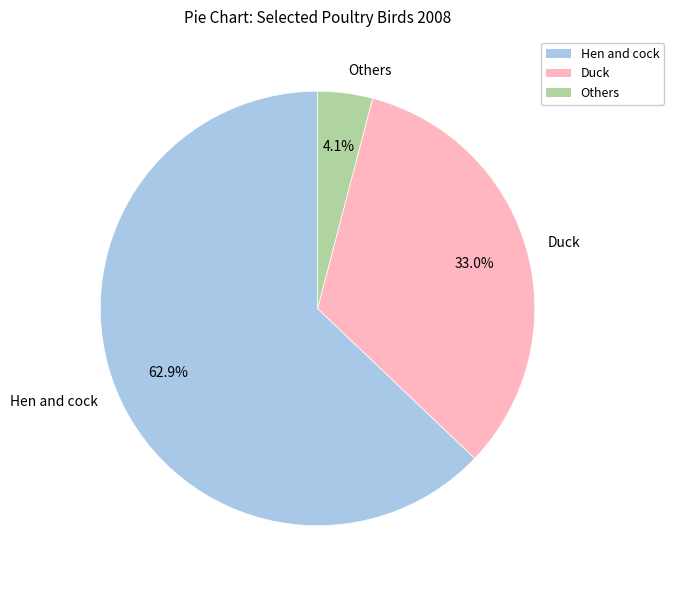

To the nearest percent, what is the difference between the largest and smallest slice percentages?

59%